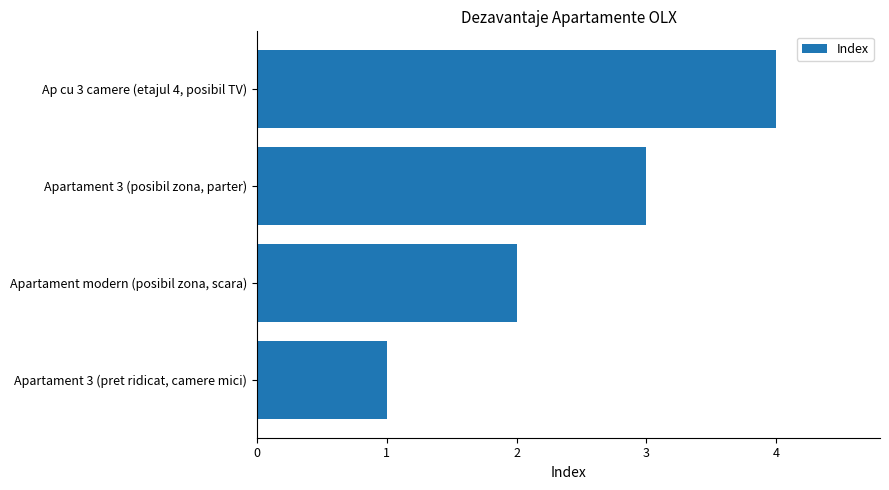

The chart shows a value of 2 at Apartament modern (posibil zona, scara). True or false?

True